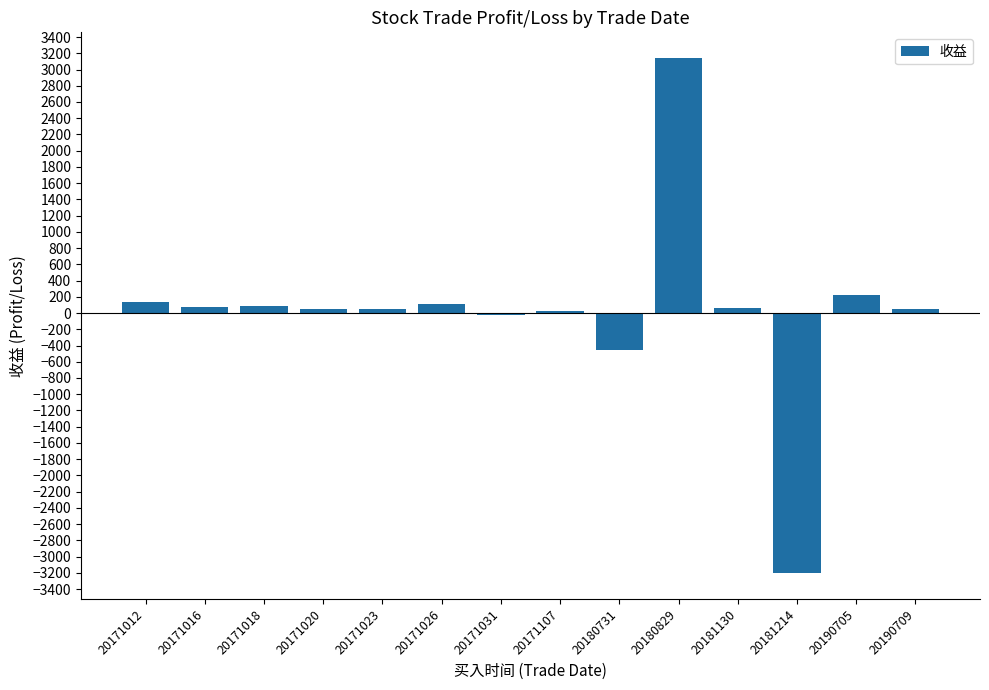

What is the ratio of the value at 20180829 to the value at 20171016?

45.6